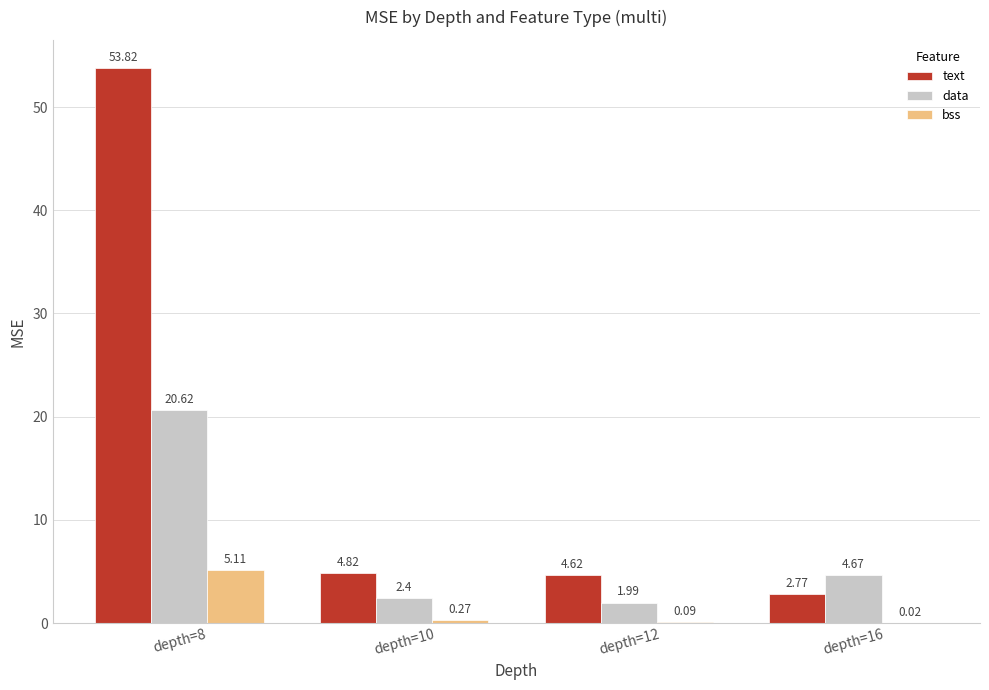

What is the total value across all series at depth=10?

7.5